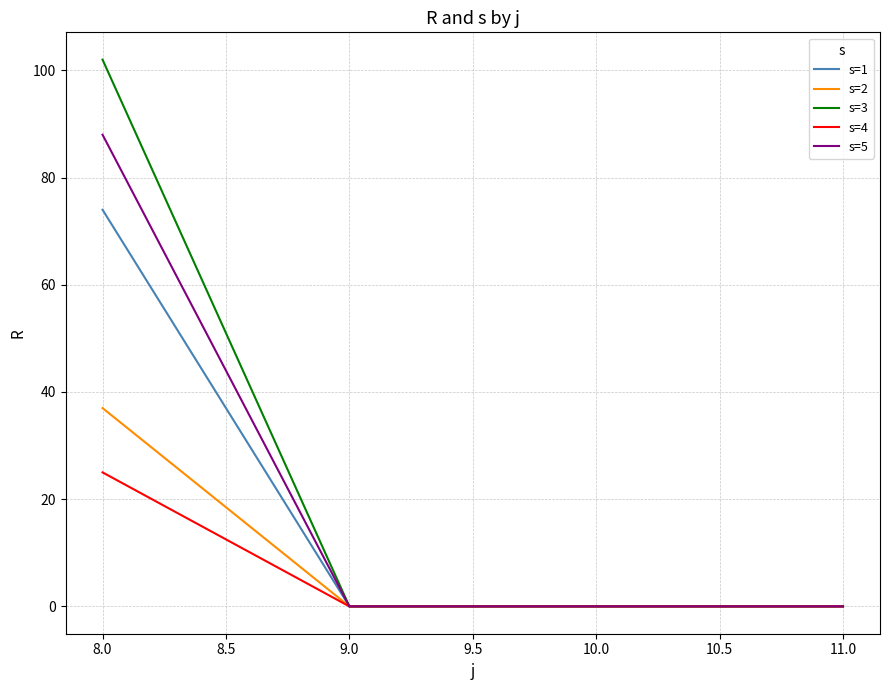

Between 8.0 and 9.0, which series saw the biggest shift?

s=3